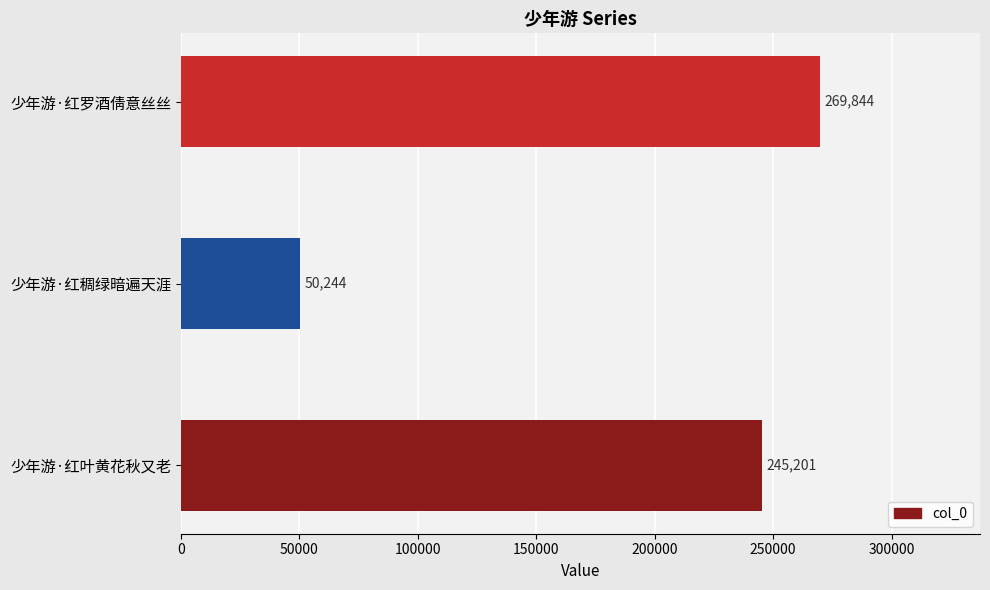

List the labels in order of value, largest first.

少年游·红罗酒倩意丝丝, 少年游·红叶黄花秋又老, 少年游·红稠绿暗遍天涯